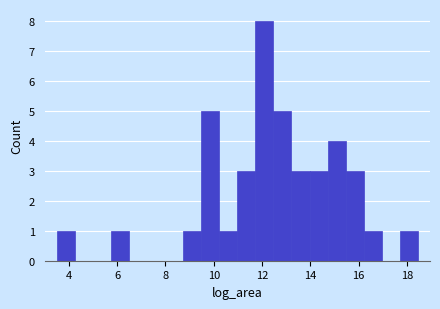

Around what value on the x-axis is the tallest bar? Give the approximate position of its centre, as read against the axis.

12.0